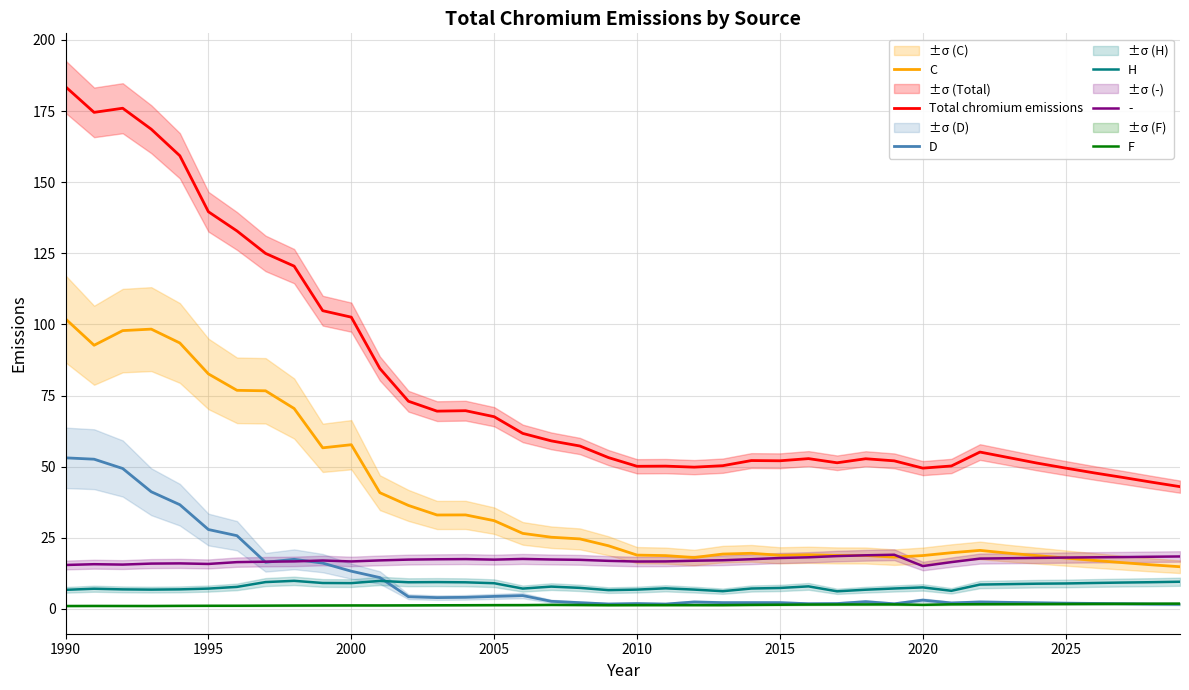

At which label is F closest to 1?

1990